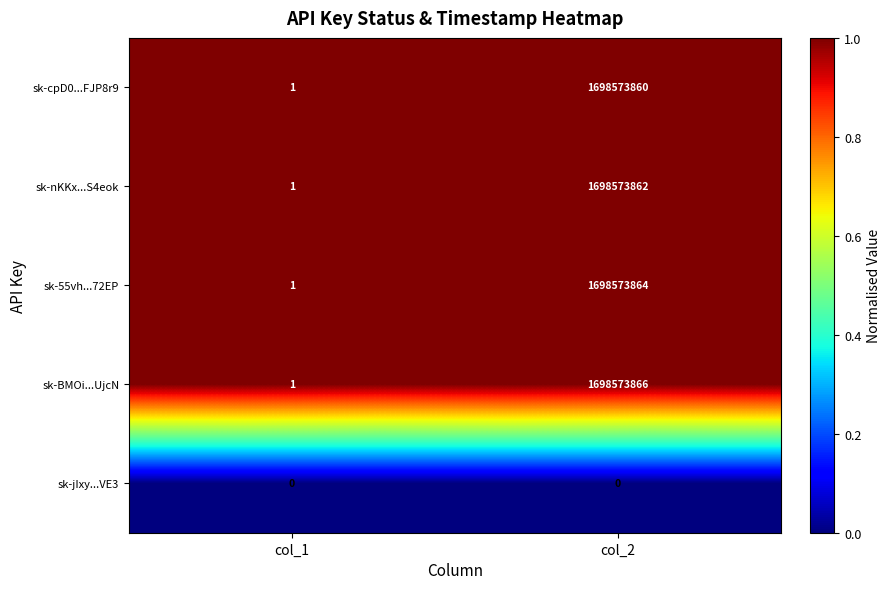

What is the highest value of the sk-BMOi...UjcN series?

1698573866